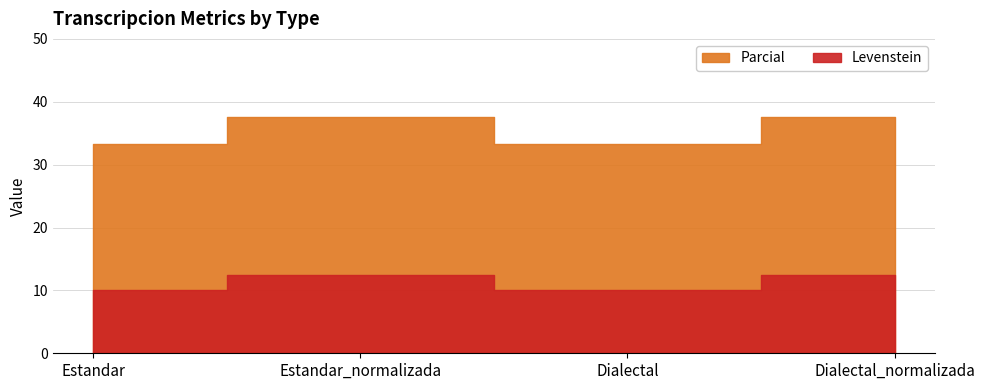

What is the difference between the maximum and minimum values in the Levenstein series?

2.5